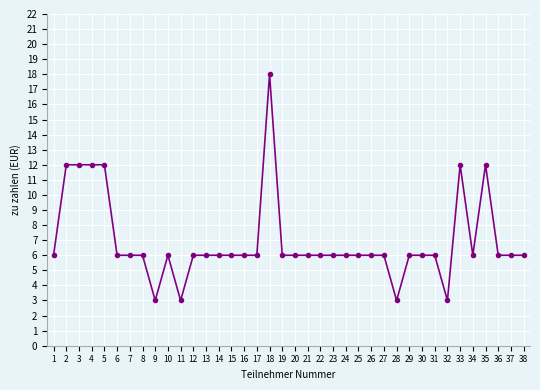

What is the difference between the maximum and minimum values?

15